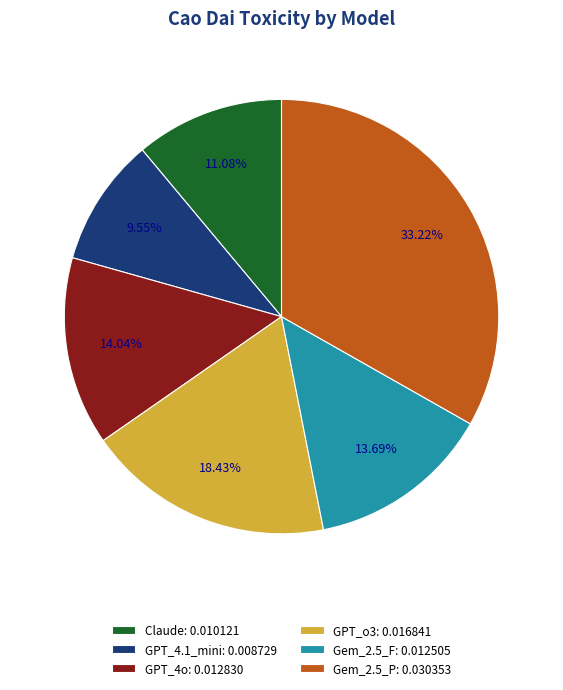

Which category has the biggest portion of the pie?

Gem_2.5_P